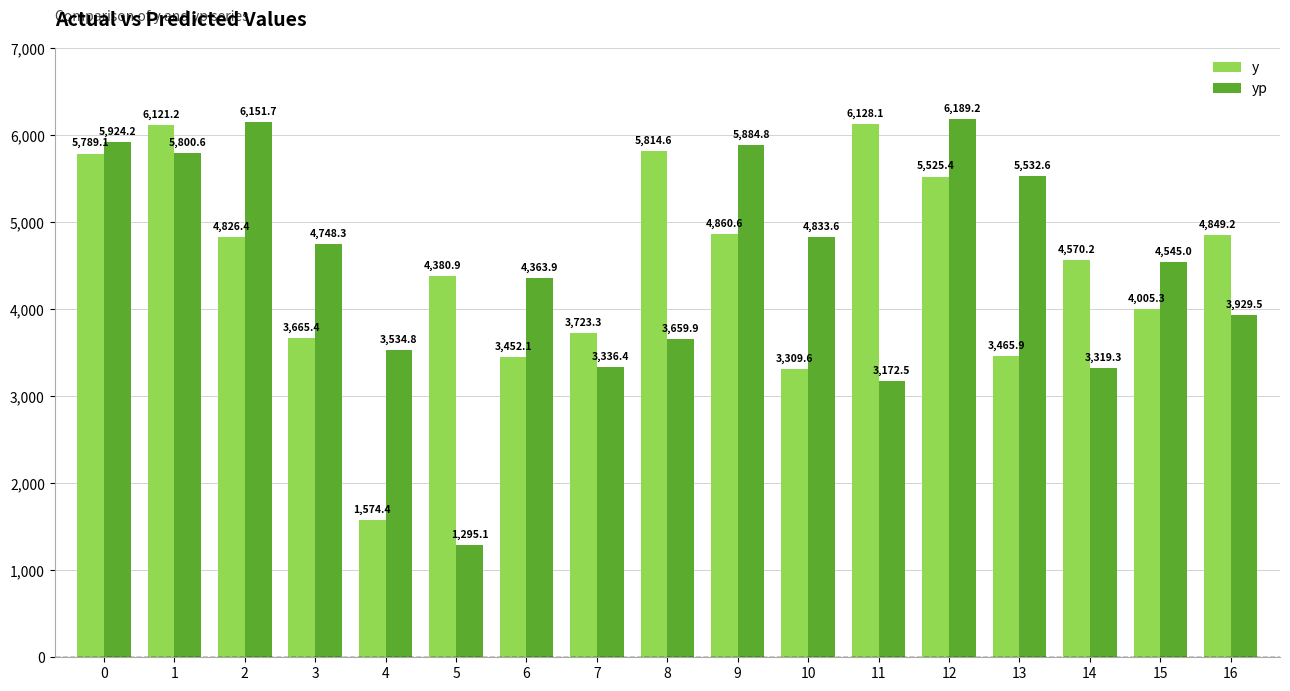

What are all the series names shown in the legend?

y, yp